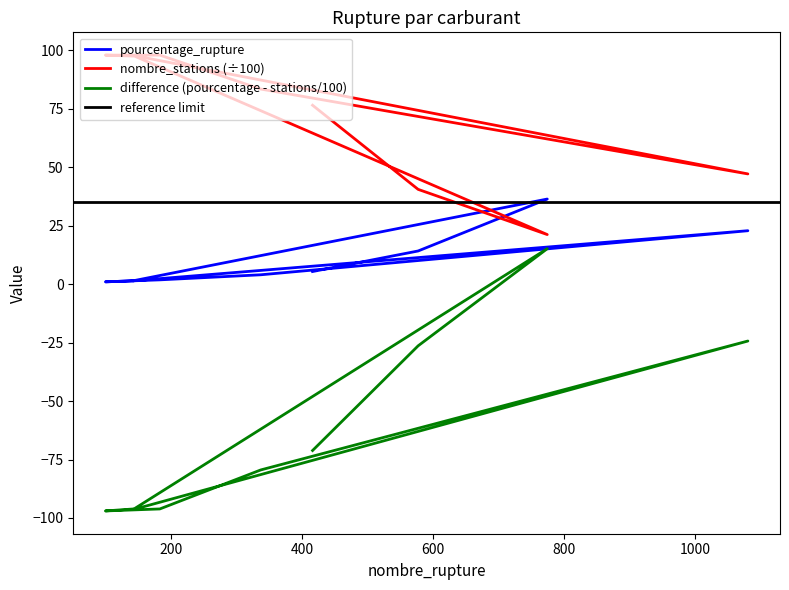

Where does the nombre_stations series first go above 83?

142